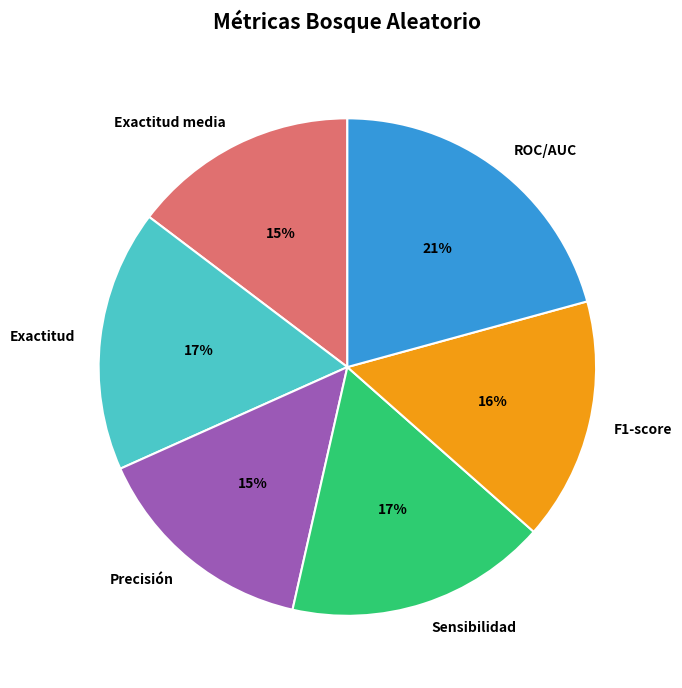

Combined, do ROC/AUC and Exactitud account for over 50%?

No